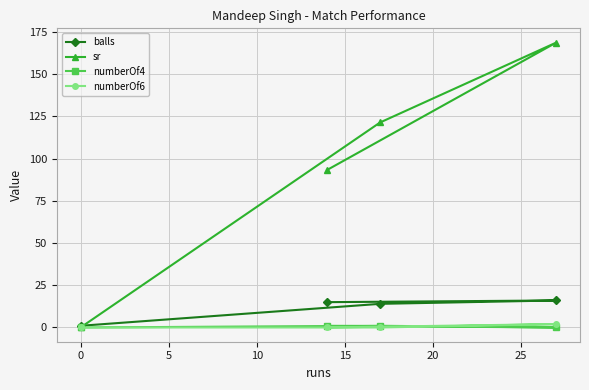

Which series has the widest spread of values?

sr